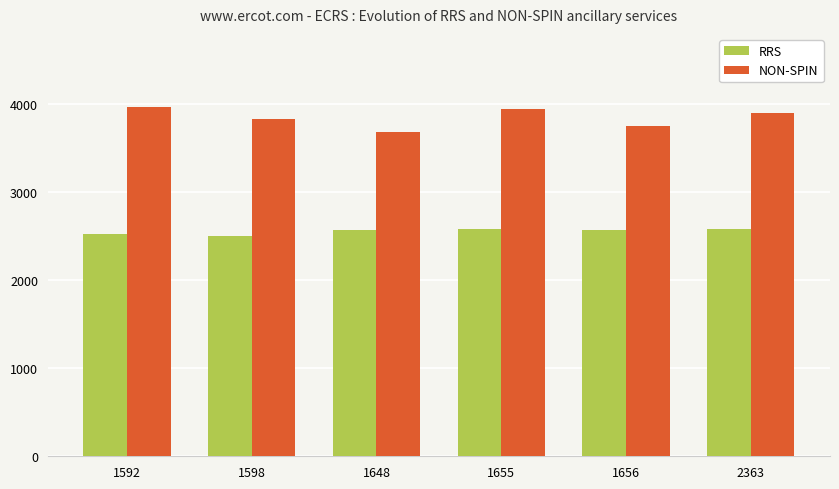

How many bars are there in total?

12